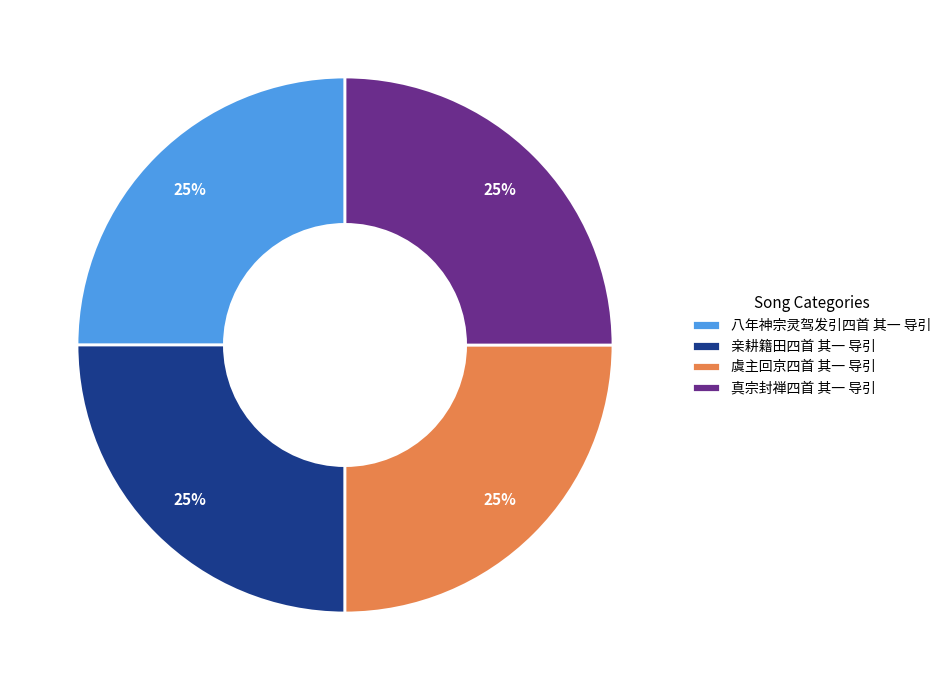

Is it true that 真宗封禅四首 其一 导引 is 25% of the pie?

True